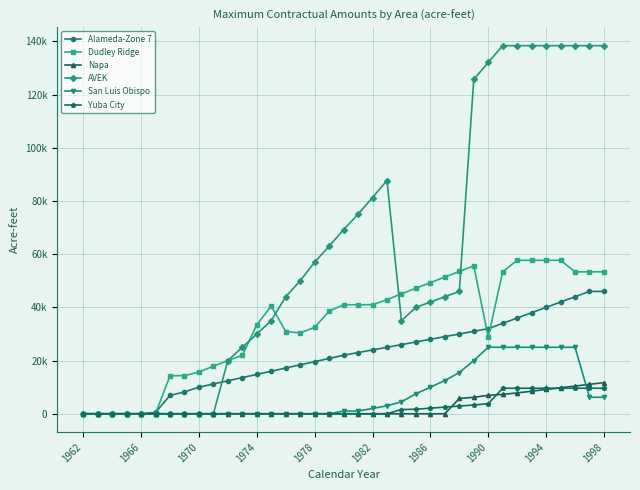

At how many categories does at least one series exceed 47657?

20